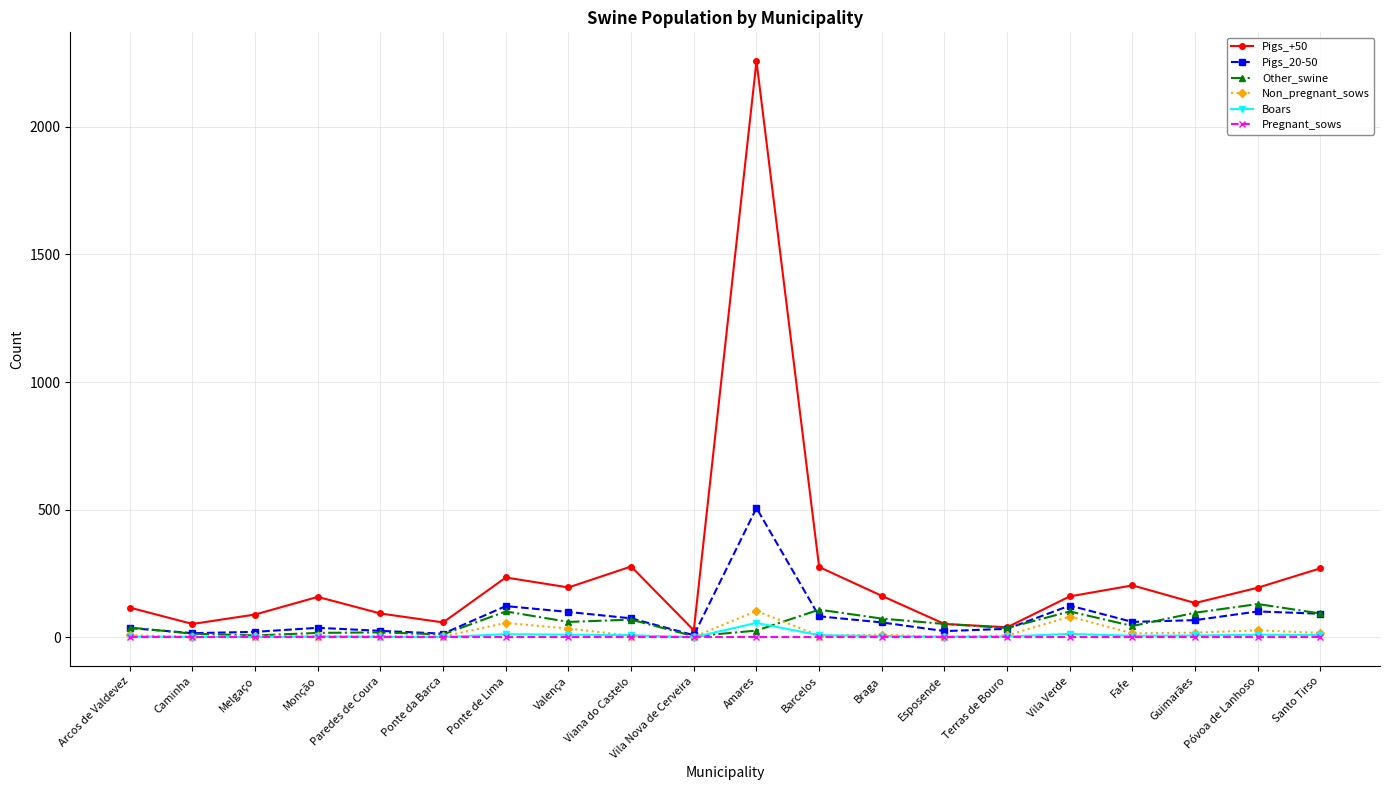

What is the approximate value of Boars at Ponte de Lima, to the nearest 10?

10